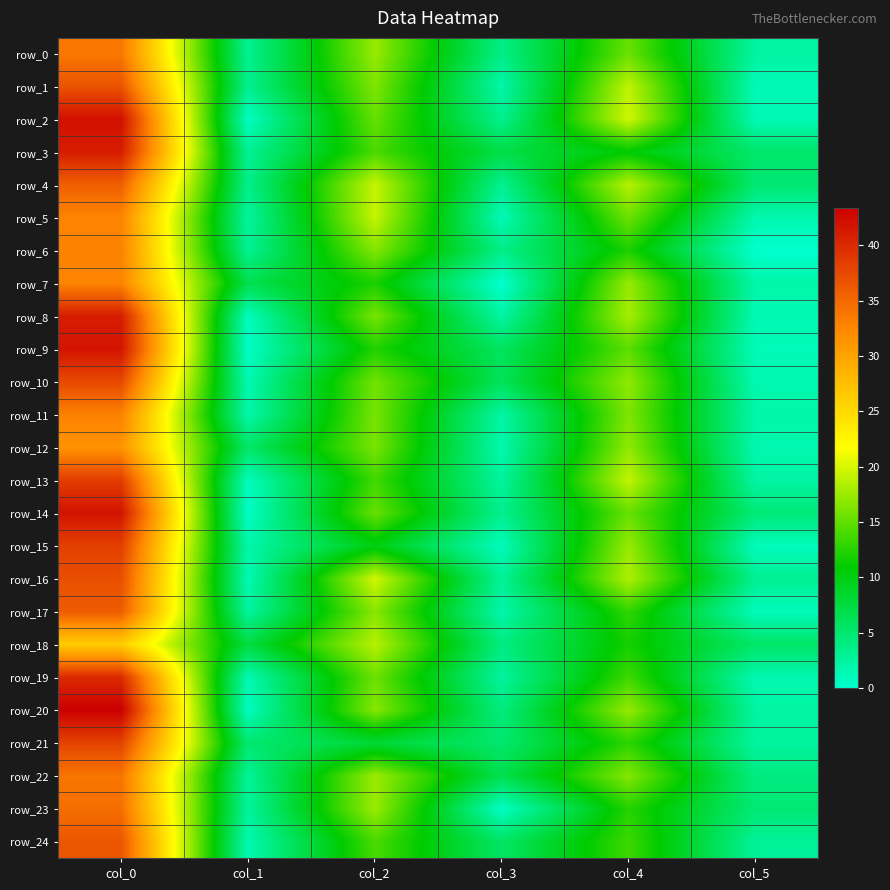

The row_16 series shows 37.0 at col_0. True or false?

True